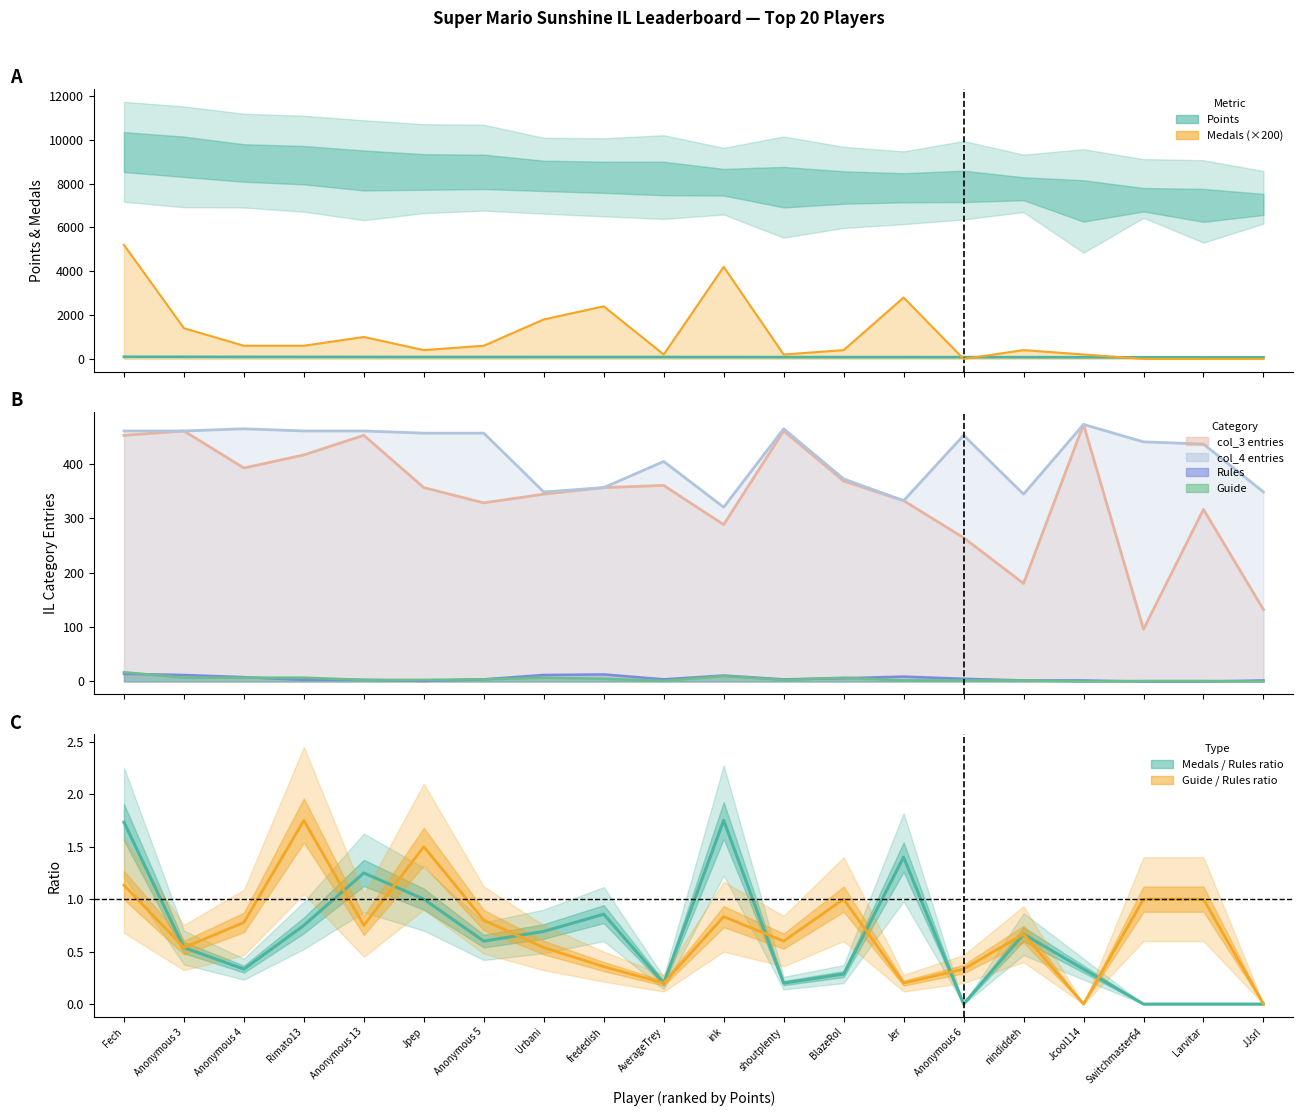

True or false: col_3 has more than 2 points higher than both neighbors.

True